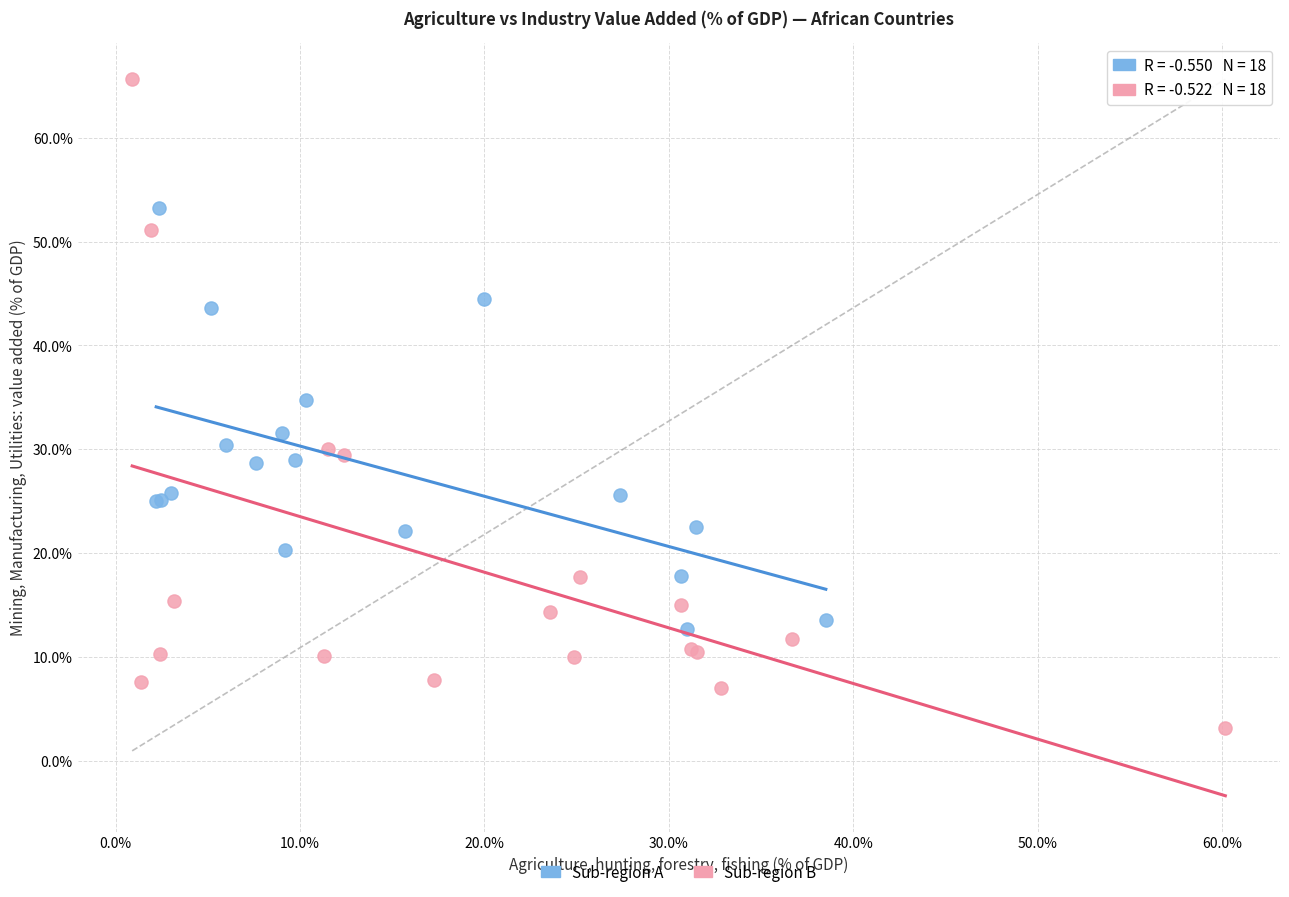

Which series reaches the maximum Y coordinate?

Sub-region B